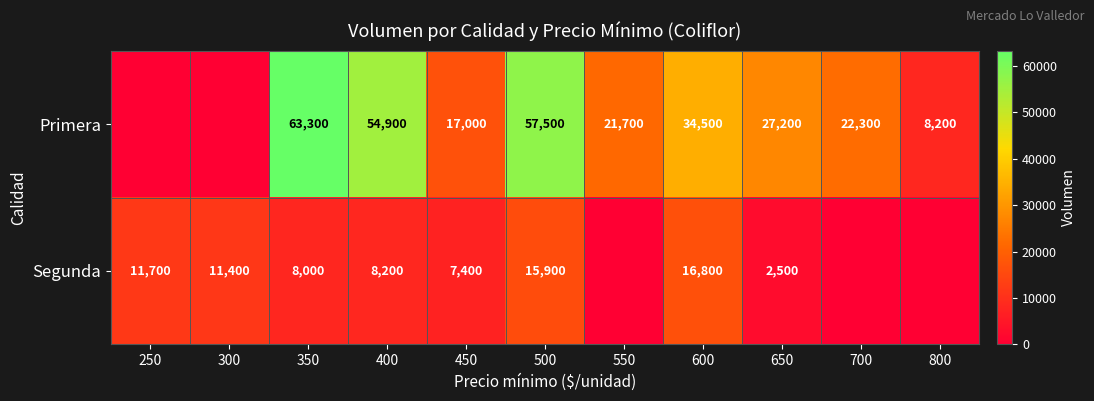

Rank the series at 600 from highest to lowest value.

Primera, Segunda